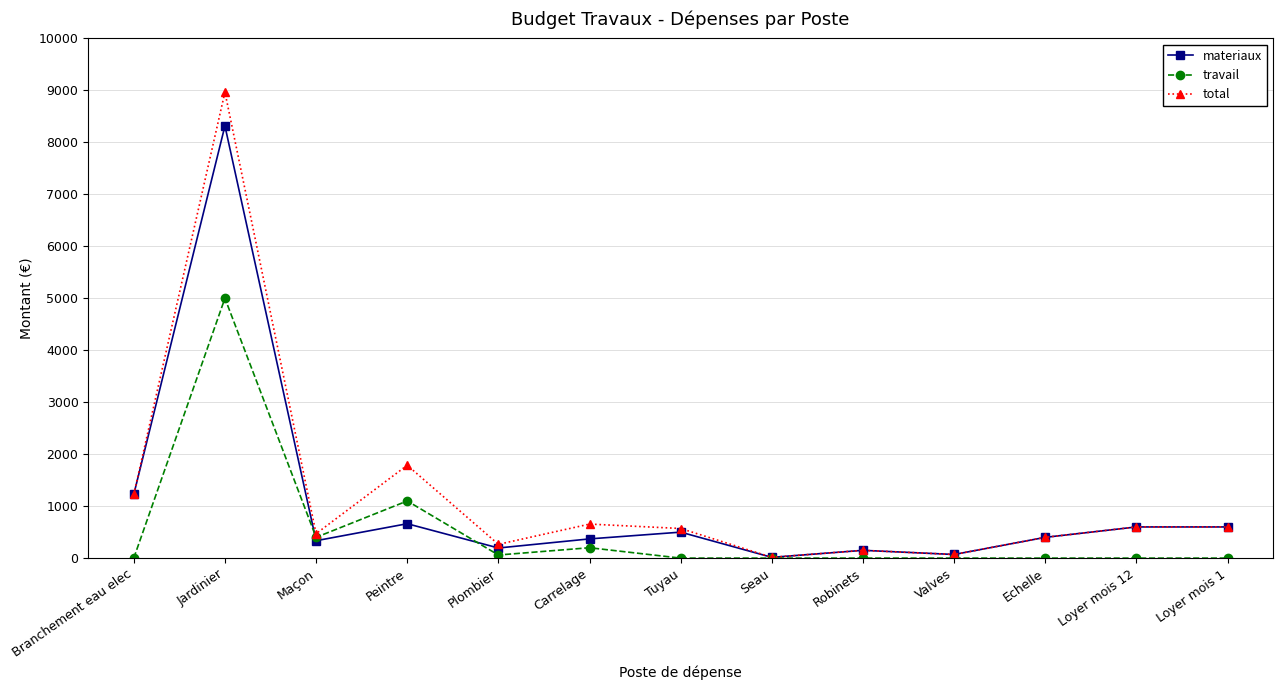

The value of materiaux at Branchement eau elec is 1225. True or false?

True